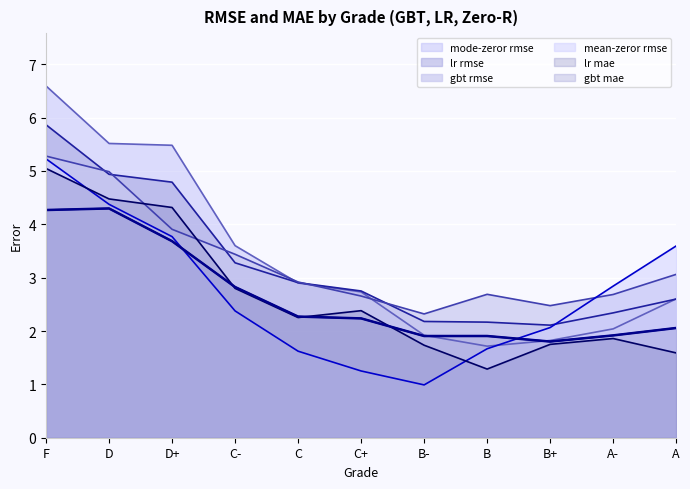

Reading left to right, what are all the values shown in this chart?

gbt rmse: F=5.3	D=5.0	D+=3.9	C-=3.4	C=2.9	C+=2.7	B-=2.3	B=2.7	B+=2.5	A-=2.7	A=3.1
lr rmse: F=5.9	D=4.9	D+=4.8	C-=3.3	C=2.9	C+=2.8	B-=2.2	B=2.2	B+=2.1	A-=2.3	A=2.6
mode-zeror rmse: F=6.6	D=5.5	D+=5.5	C-=3.6	C=2.9	C+=2.7	B-=1.9	B=1.7	B+=1.8	A-=2.0	A=2.6
mean-zeror rmse: F=5.2	D=4.4	D+=3.8	C-=2.4	C=1.6	C+=1.3	B-=1.0	B=1.7	B+=2.1	A-=2.8	A=3.6
gbt mae: F=4.3	D=4.3	D+=3.7	C-=2.8	C=2.3	C+=2.2	B-=1.9	B=1.9	B+=1.8	A-=1.9	A=2.1
lr mae: F=5.0	D=4.5	D+=4.3	C-=2.8	C=2.3	C+=2.4	B-=1.7	B=1.3	B+=1.8	A-=1.9	A=1.6